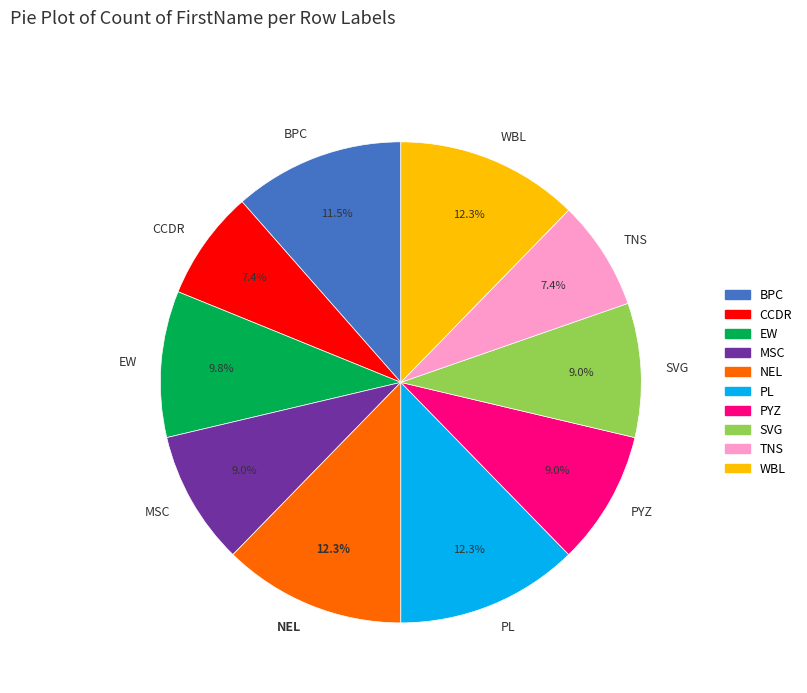

What percentage is the PL slice, to the nearest percent?

12%